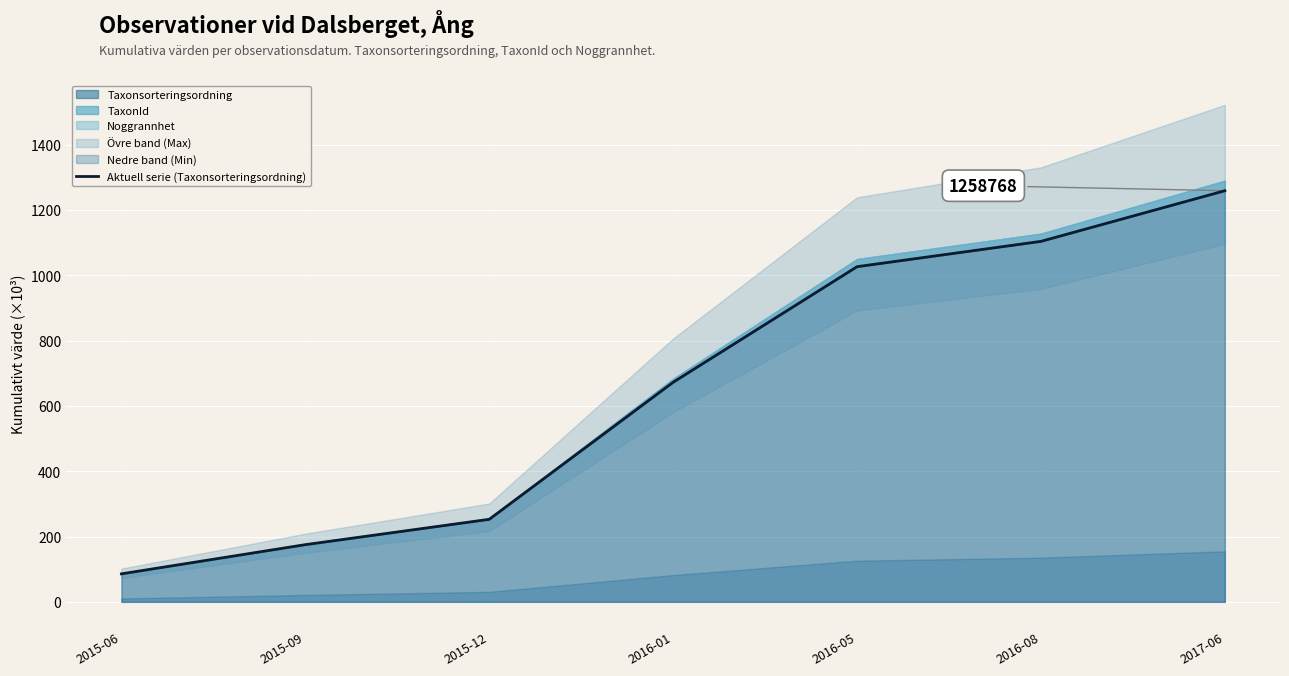

Reading right to left, what are all the values shown in this chart?

2017-06=1258.8	2016-08=1103.7	2016-05=1026.1	2016-01=672.3	2015-12=252.7	2015-09=175.1	2015-06=85.7